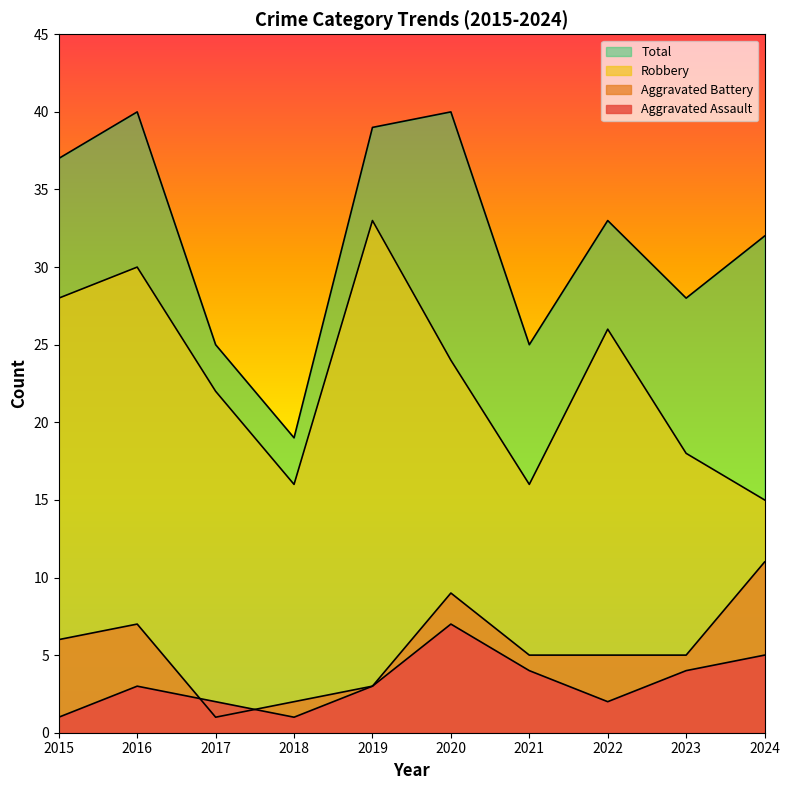

What is the total value across all series at 2019?

78